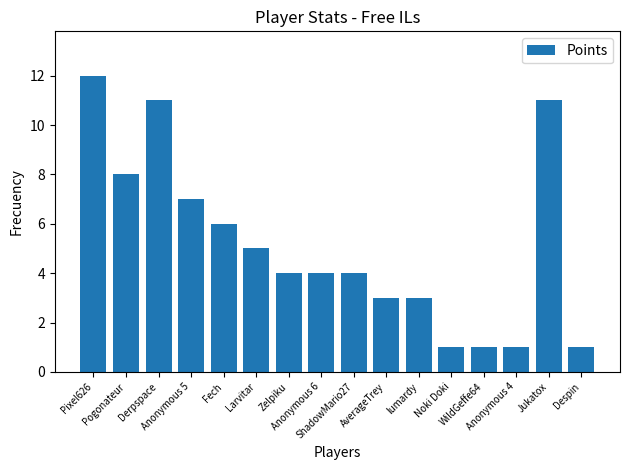

Reading left to right, what are all the values shown in this chart?

Pixel626=12	Pogonateur=8	Derpspace=11	Anonymous 5=7	Fech=6	Larvitar=5	Zelpiku=4	Anonymous 6=4	ShadowMario27=4	AverageTrey=3	lumardy=3	Noki Doki=1	WildGeffe64=1	Anonymous 4=1	Jukatox=11	Despin=1